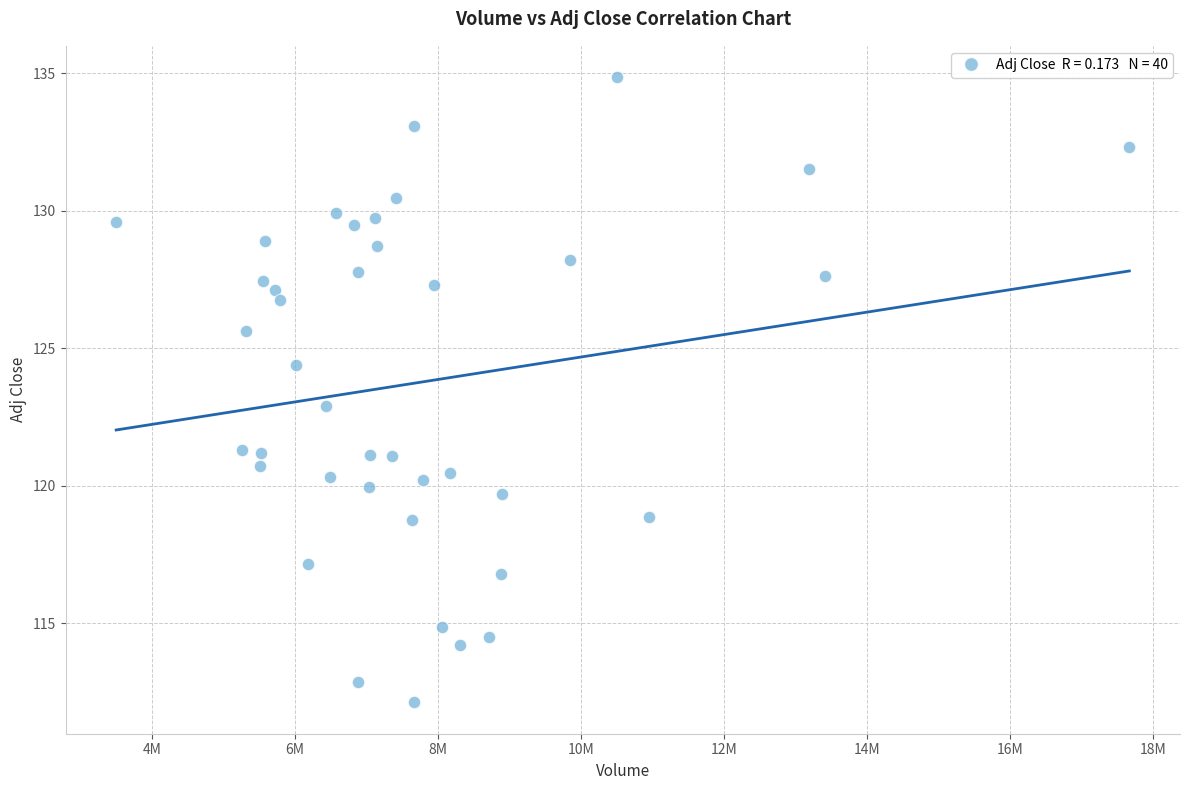

What is the range of Y values (max minus min)?

22.7